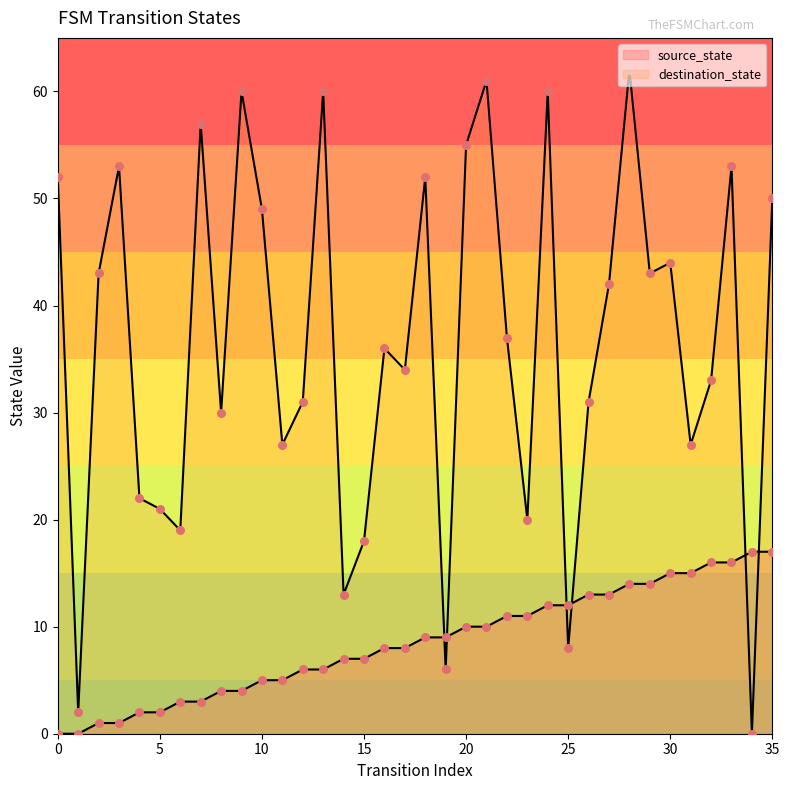

Is the value of source_state at 31 greater than the value of destination_state at 16?

No